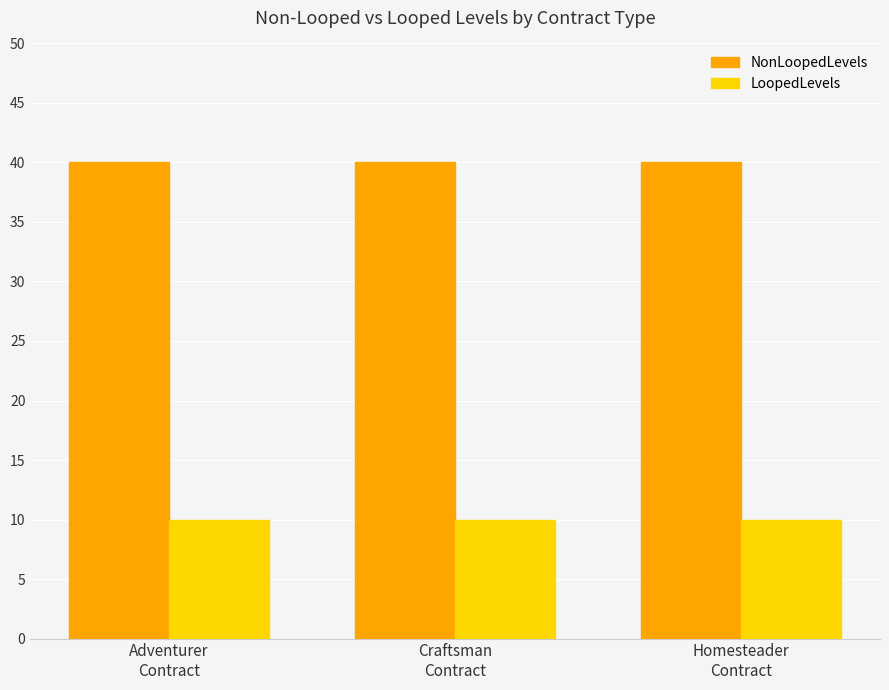

True or false: NonLoopedLevels has a value of 22 at Adventurer
Contract.

False